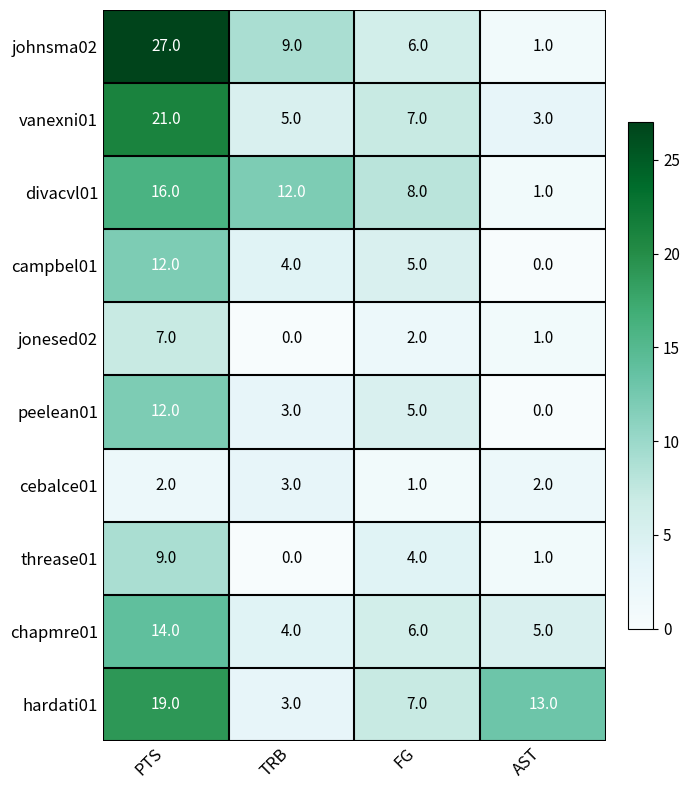

How many series are shown in this chart?

10